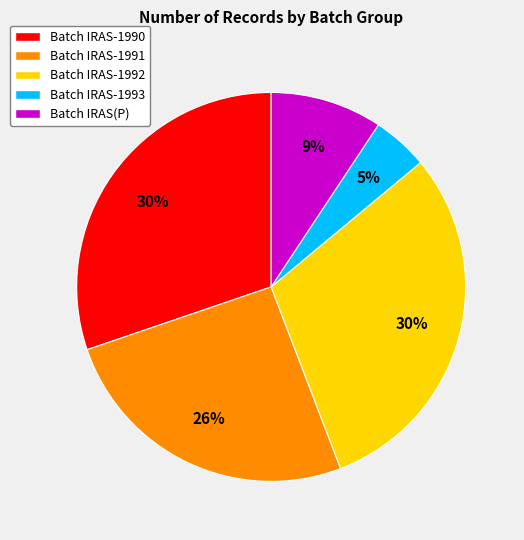

How many segments does this pie chart have?

5